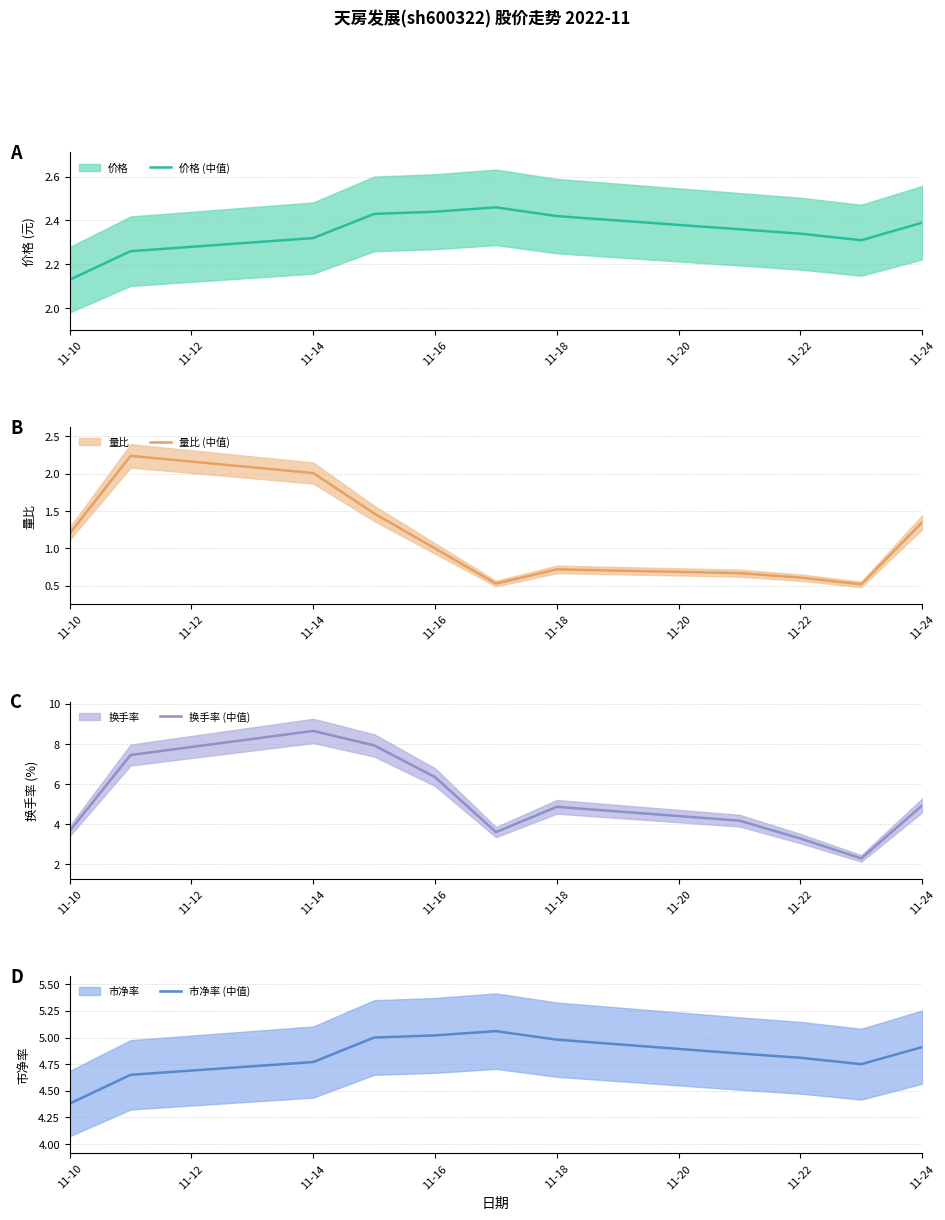

In 换手率 (中值), how many points are lower than both neighbors (excluding endpoints)?

2